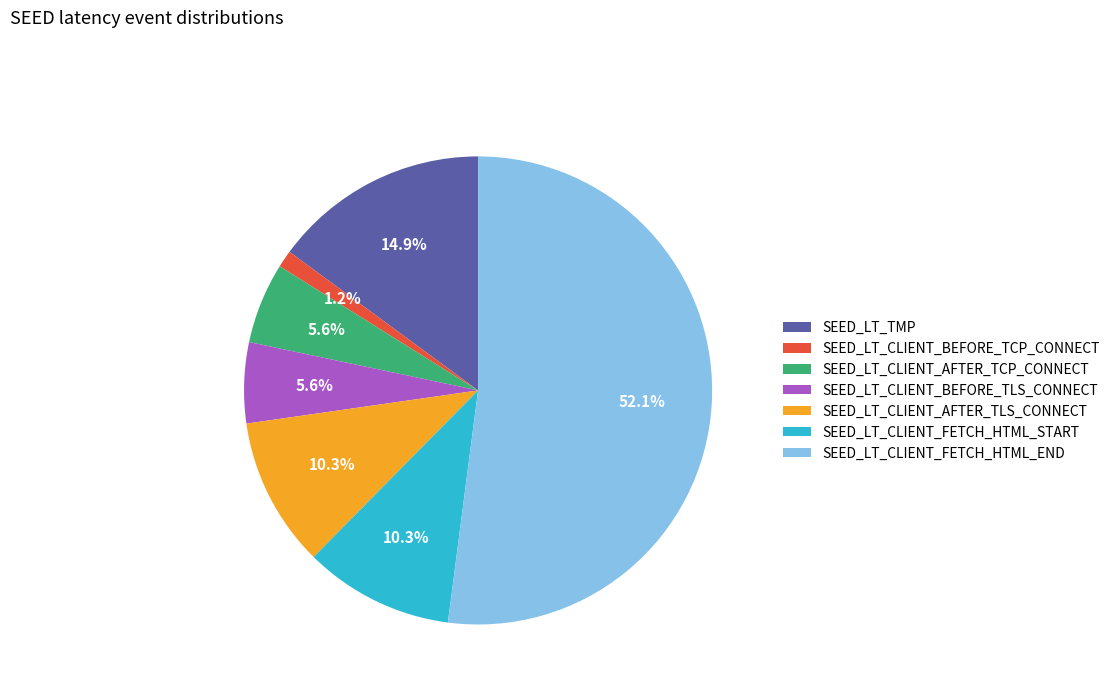

Between SEED_LT_CLIENT_BEFORE_TCP_CONNECT and SEED_LT_TMP, which is larger?

SEED_LT_TMP